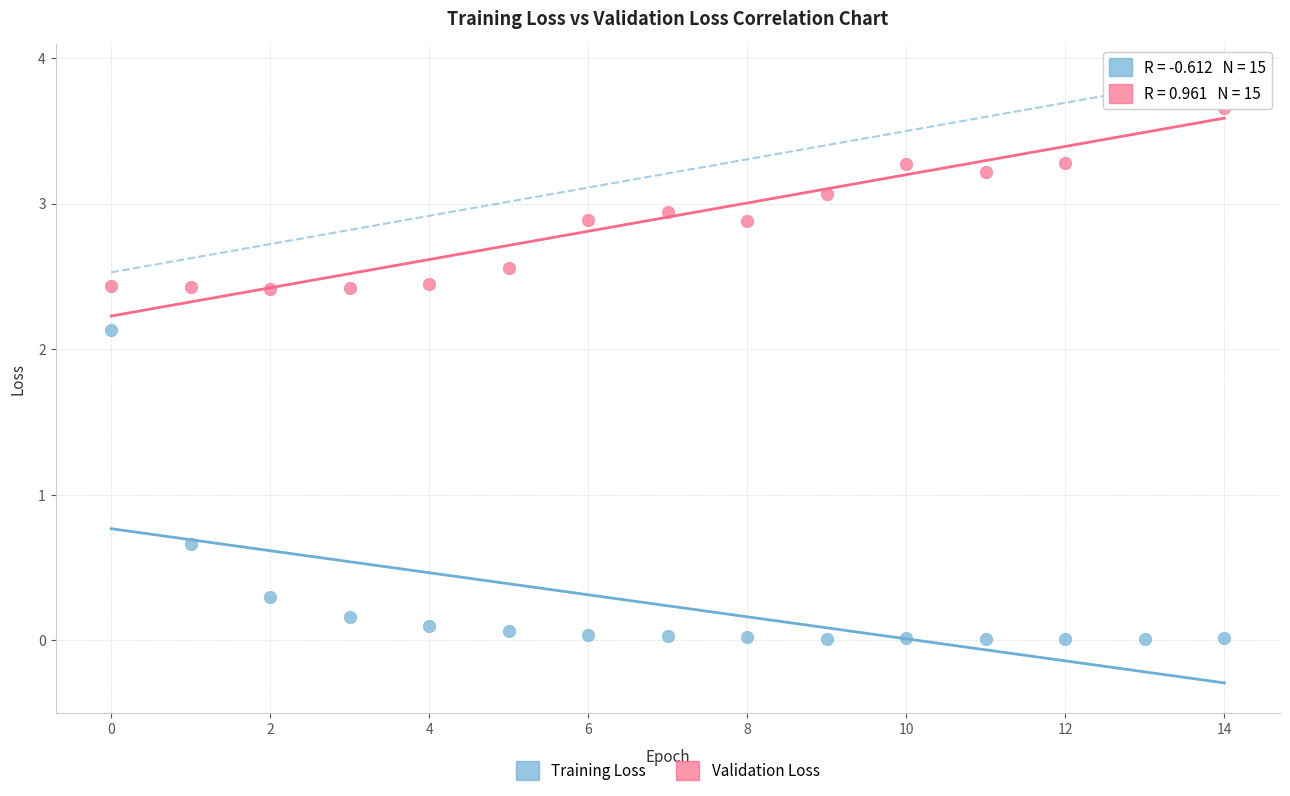

Which series has the widest spread of Y values?

Training Loss